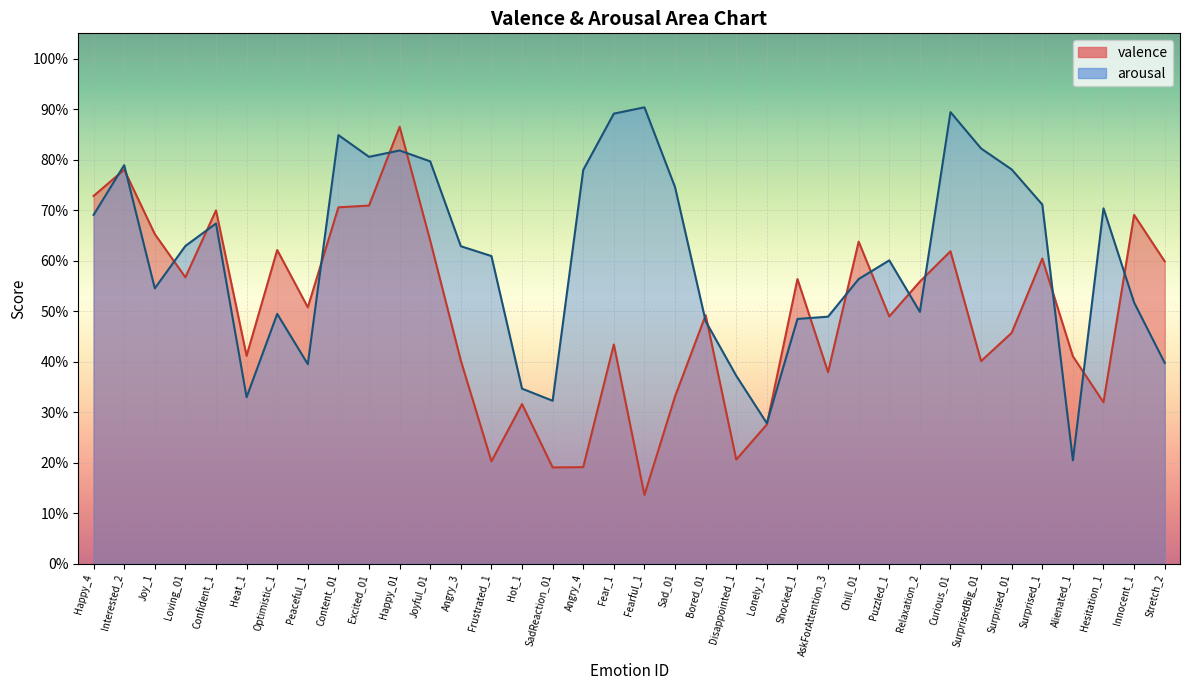

Which label corresponds to the largest value in the chart?

Fearful_1